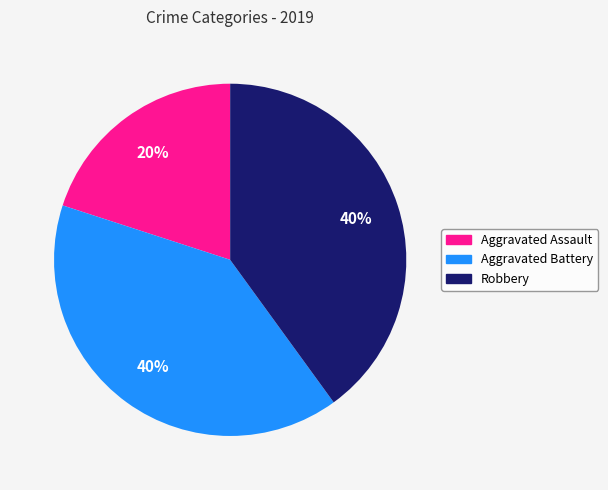

Which has a higher value, Aggravated Assault or Aggravated Battery?

Aggravated Battery